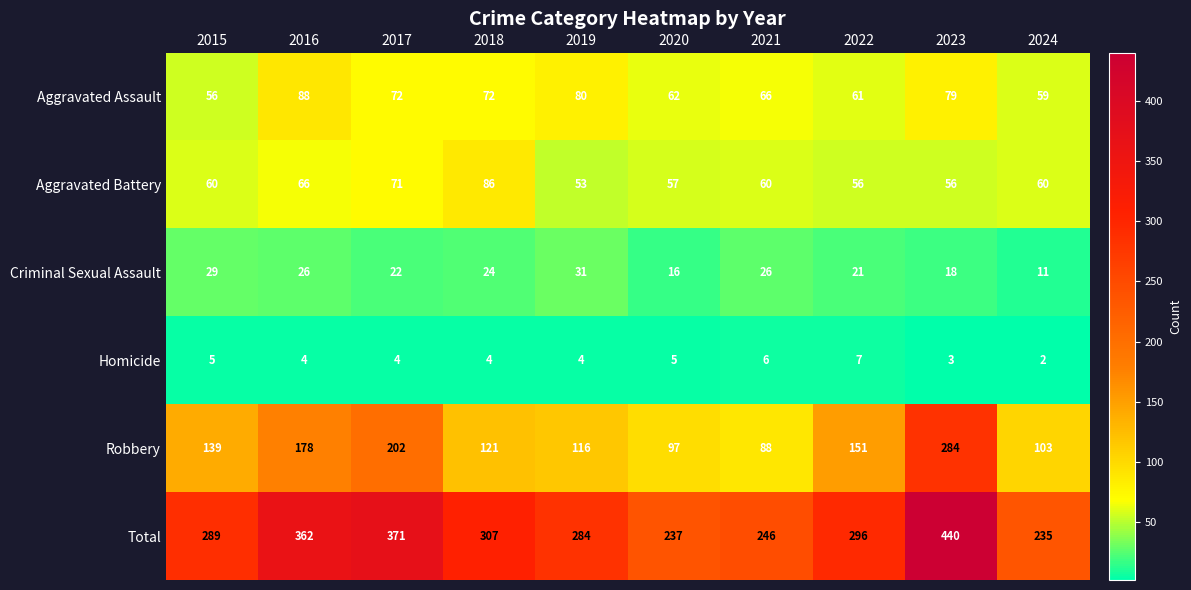

What is the sum of the Aggravated Assault values at 2023 and 2022?

140